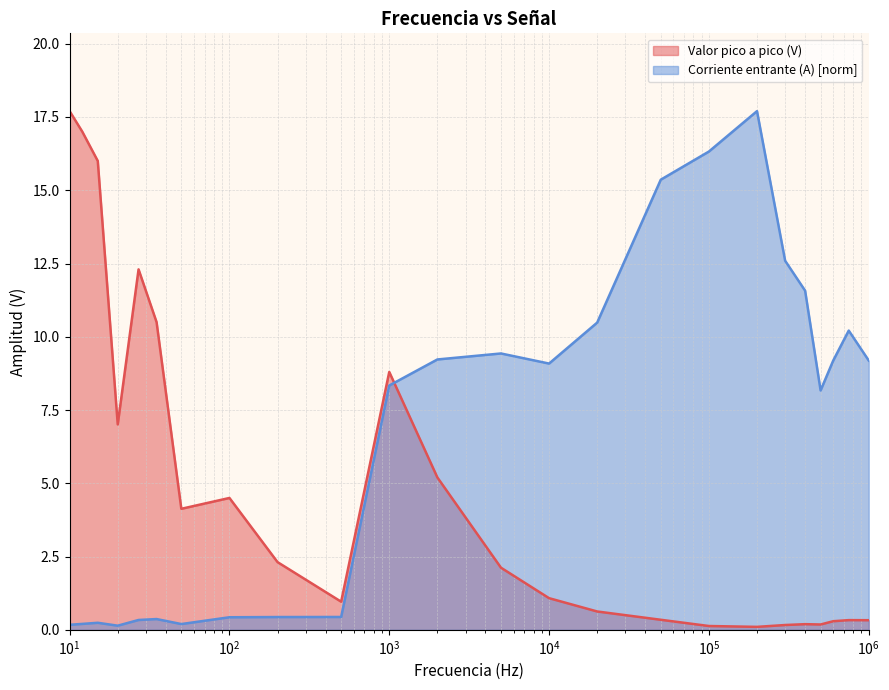

How many values in the Corriente entrante (A) series exceed 9?

12